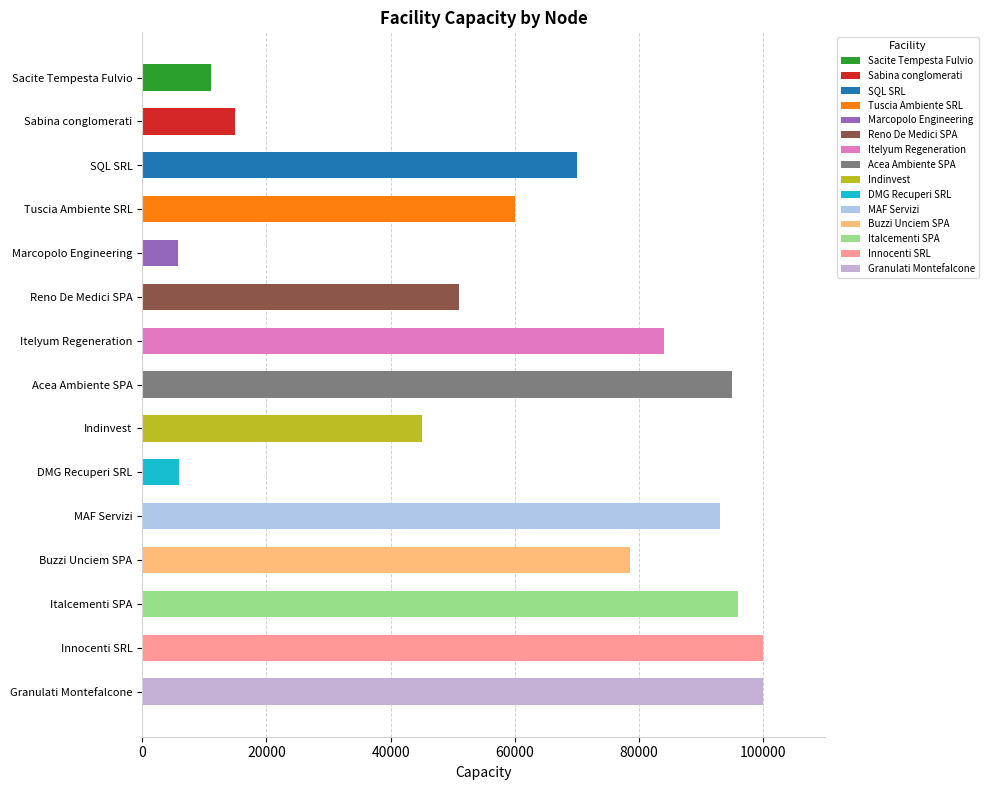

How many bars are there in total?

15